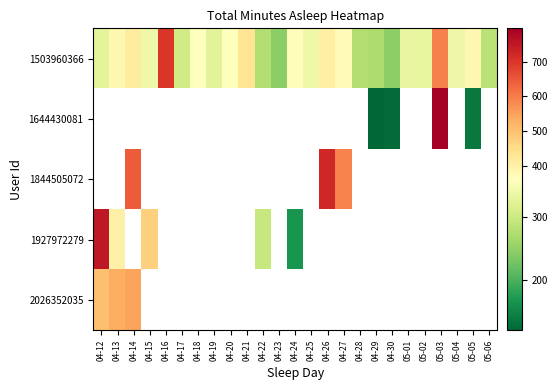

What is the spread (max minus min) of values at 04-13?

147.0